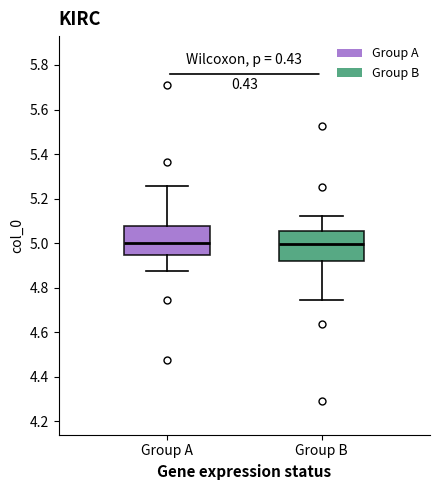

Reading left to right, transcribe this box plot: for each box, give where its median line is, the range the box spans, and where its two whiskers end, as read against the y-axis. The values are not printed on the chart, so give them approximately, as read against the axis.

Group A: median 5.00, box 4.94 to 5.08, whiskers 4.88 to 5.26
Group B: median 5.00, box 4.92 to 5.06, whiskers 4.74 to 5.12